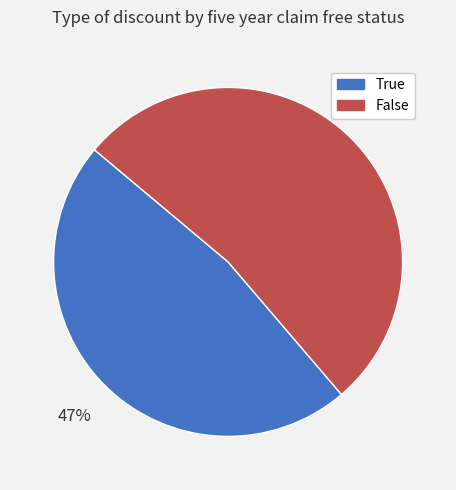

To the nearest percent, what is the combined percentage of True and False?

100%